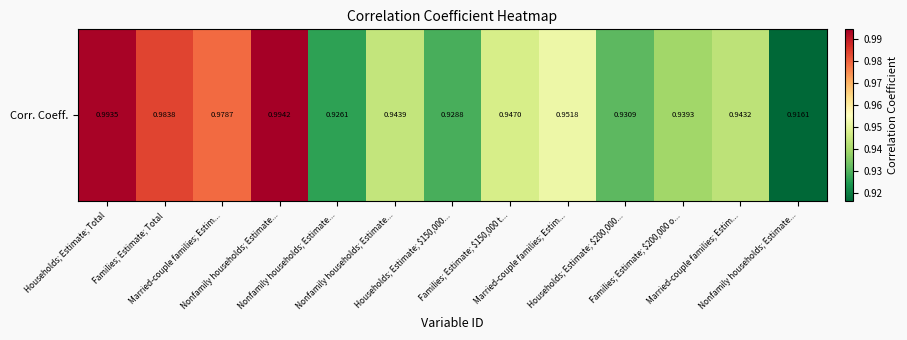

What is the average value?

1.0